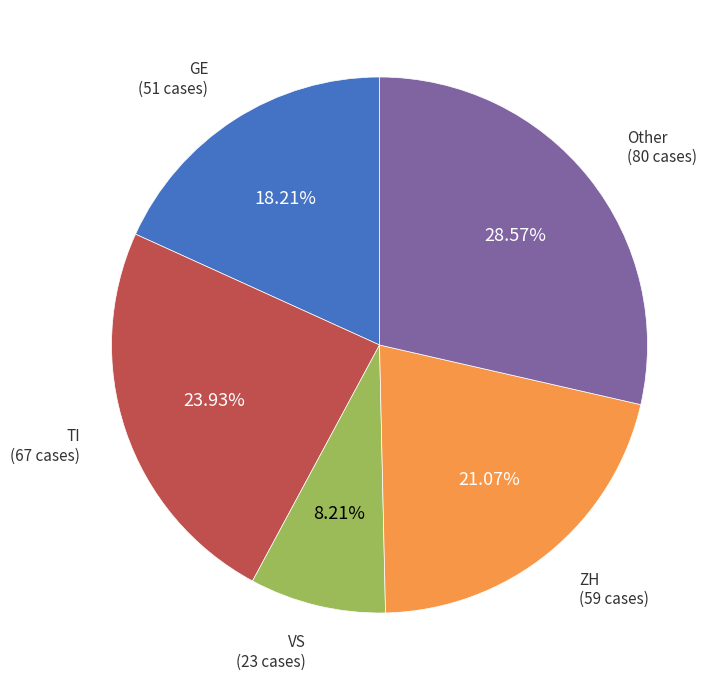

Rank the categories by value from lowest to highest.

VS, GE, ZH, TI, Other